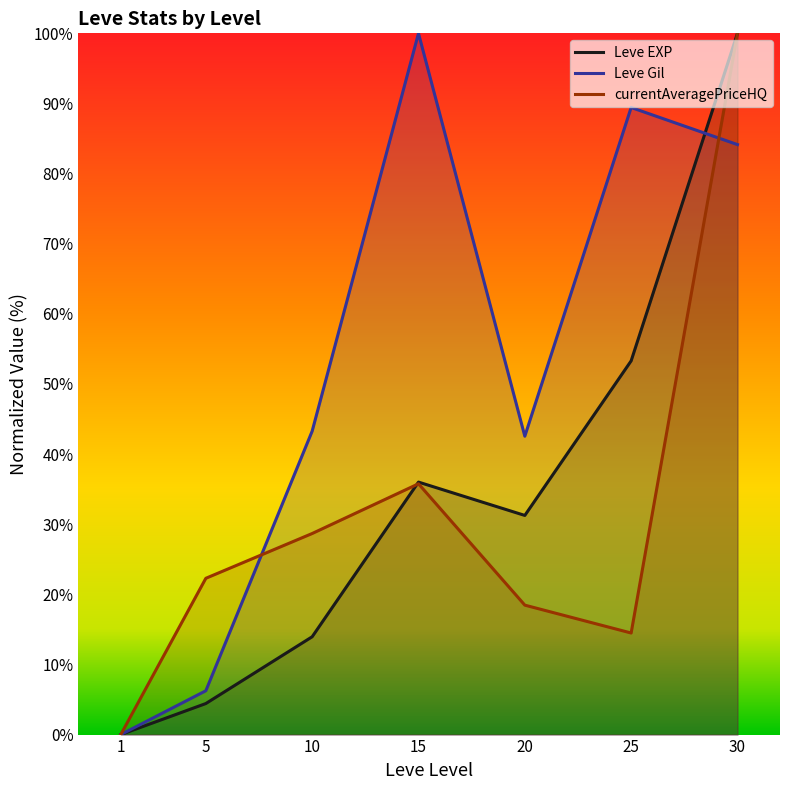

Rank the series by their maximum value, from lowest to highest.

Leve EXP, Leve Gil, currentAveragePriceHQ